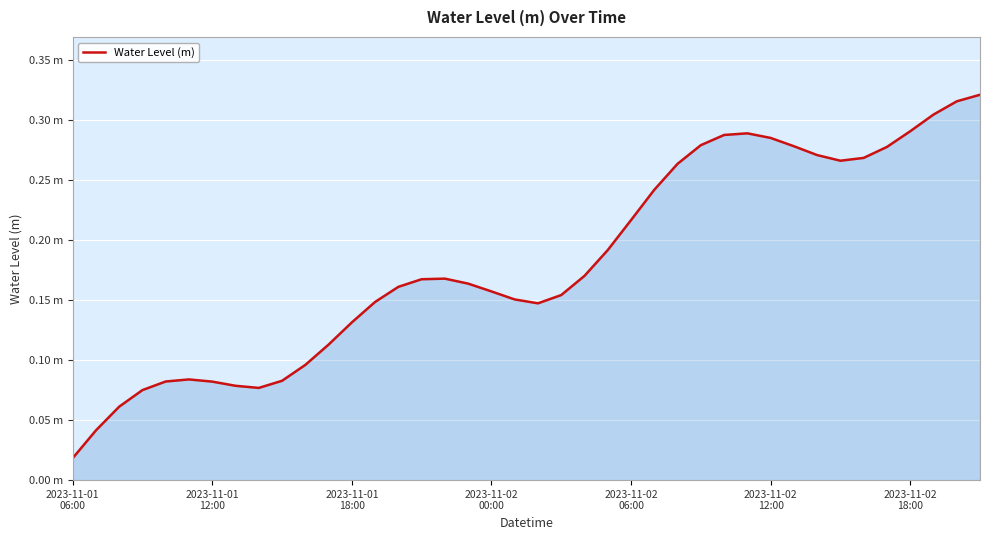

Is this an area chart (filled region under the line)?

Yes